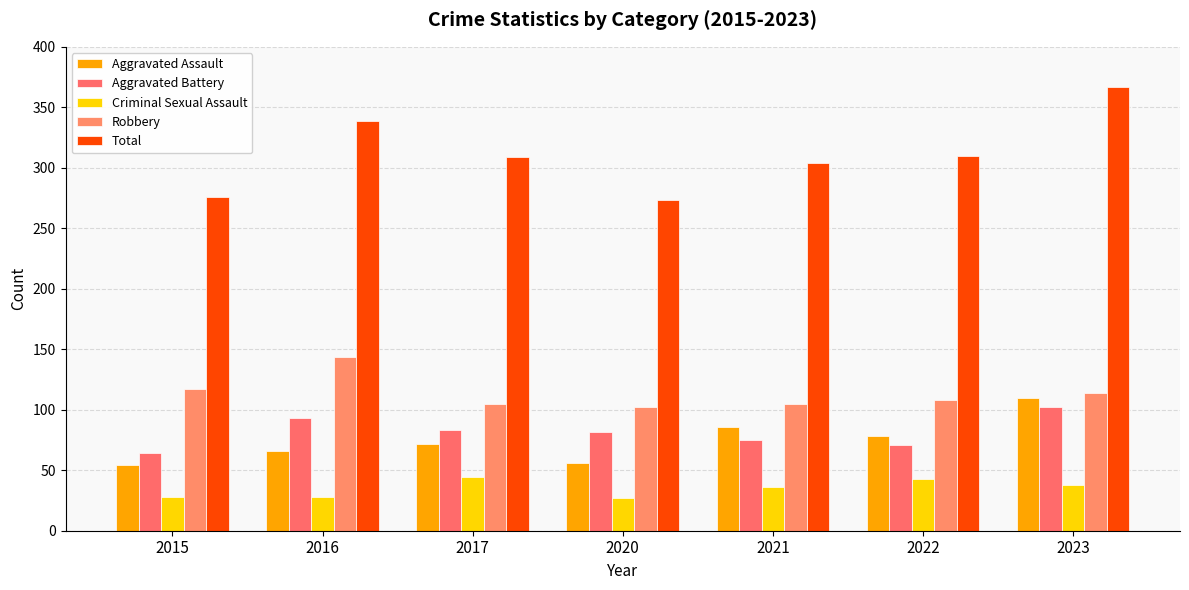

Which series changed the most between 2020 and 2022?

Total